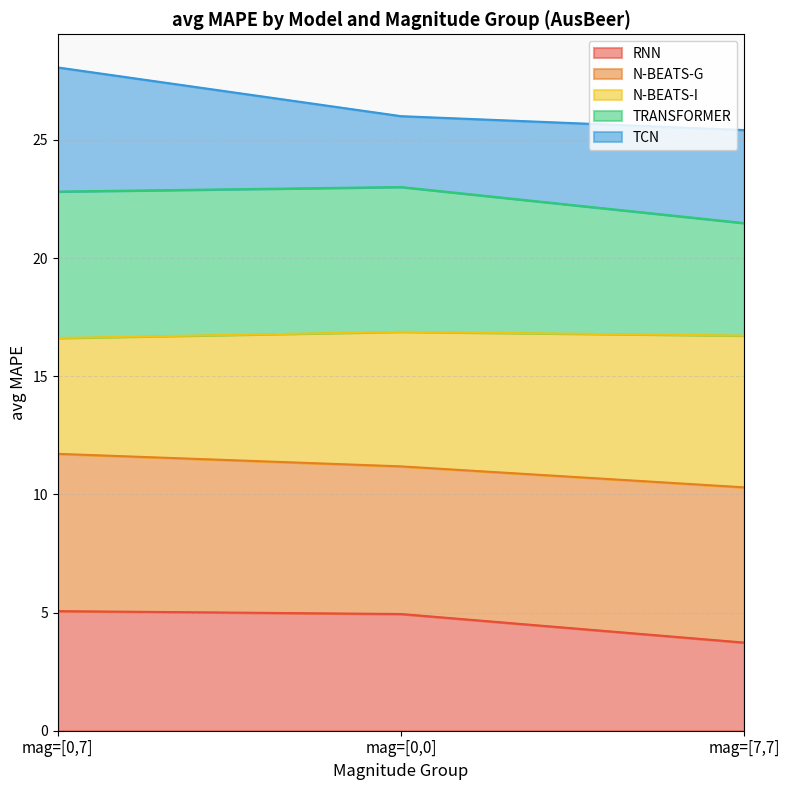

Which category has the lowest value in the RNN series?

mag=[7,7]